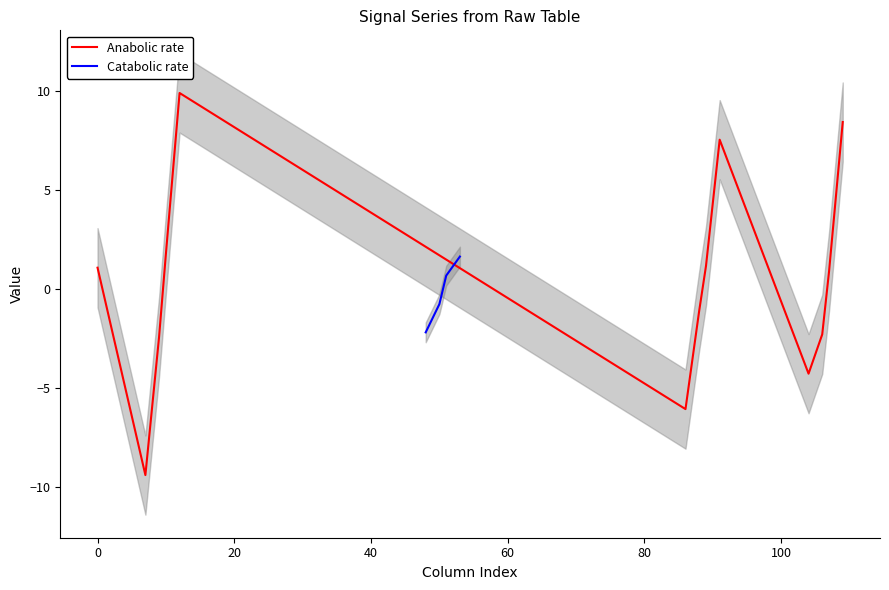

What is the minimum value for Anabolic rate?

-9.4